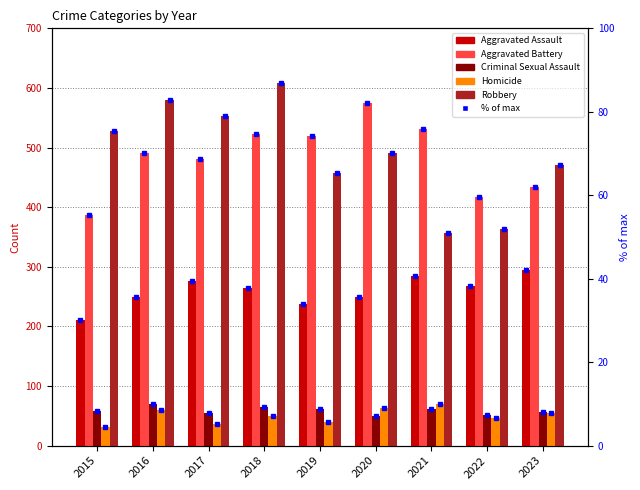

Between 2016 and 2022, which series saw the biggest shift?

Robbery